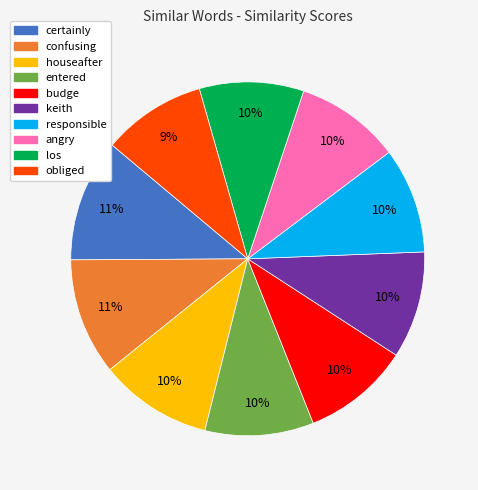

Is the sum of angry and obliged greater than half?

No